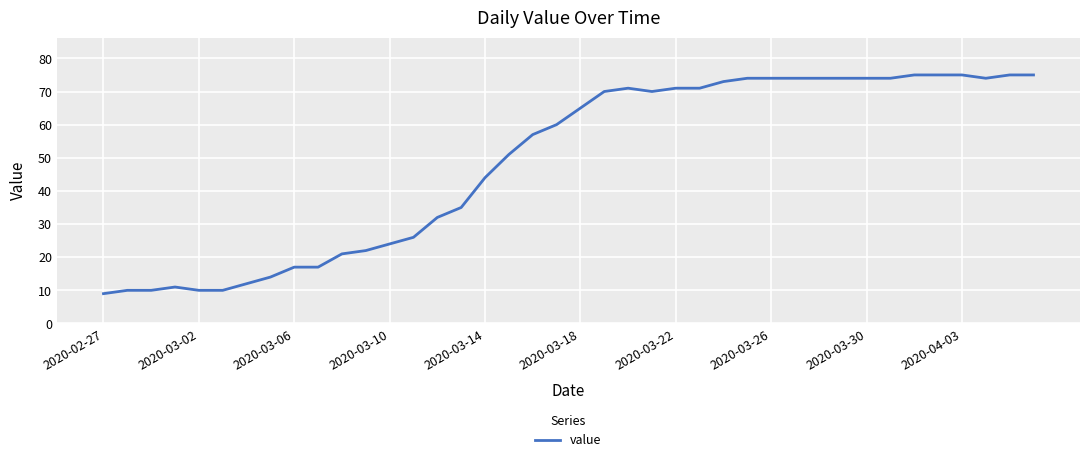

What is the difference between the maximum and minimum values?

66